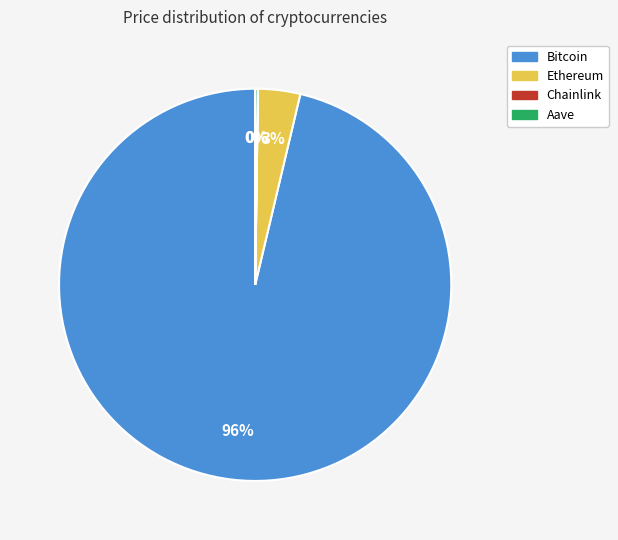

Which slice is the largest?

Bitcoin